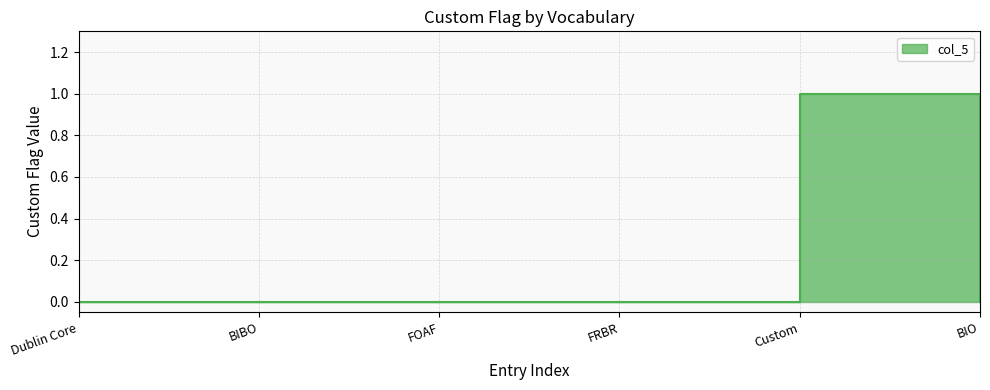

What value does the data have at Custom?

1